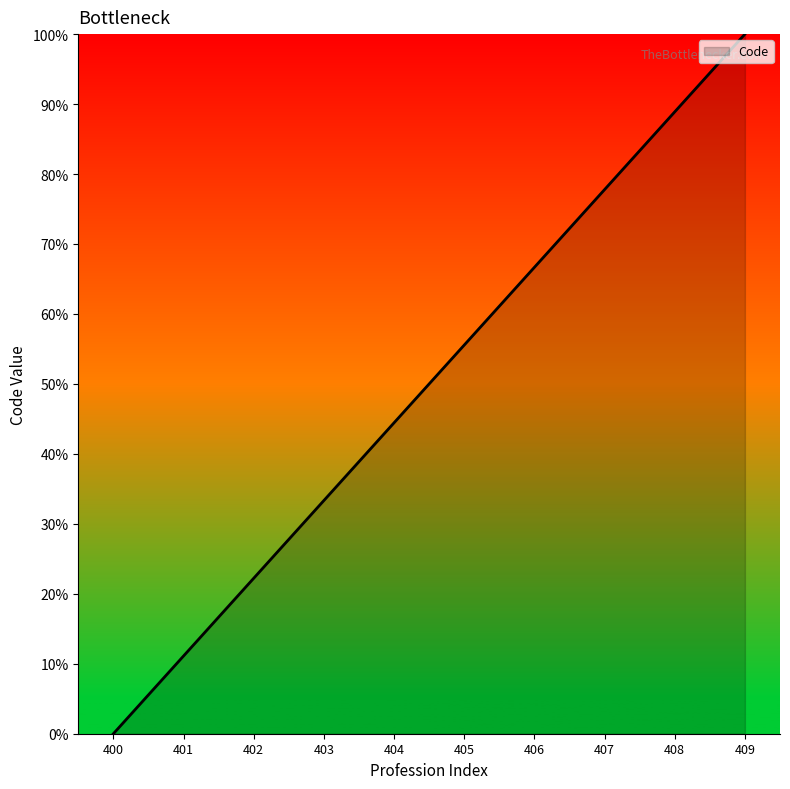

List the labels in order of value, smallest first.

400, 401, 402, 403, 404, 405, 406, 407, 408, 409